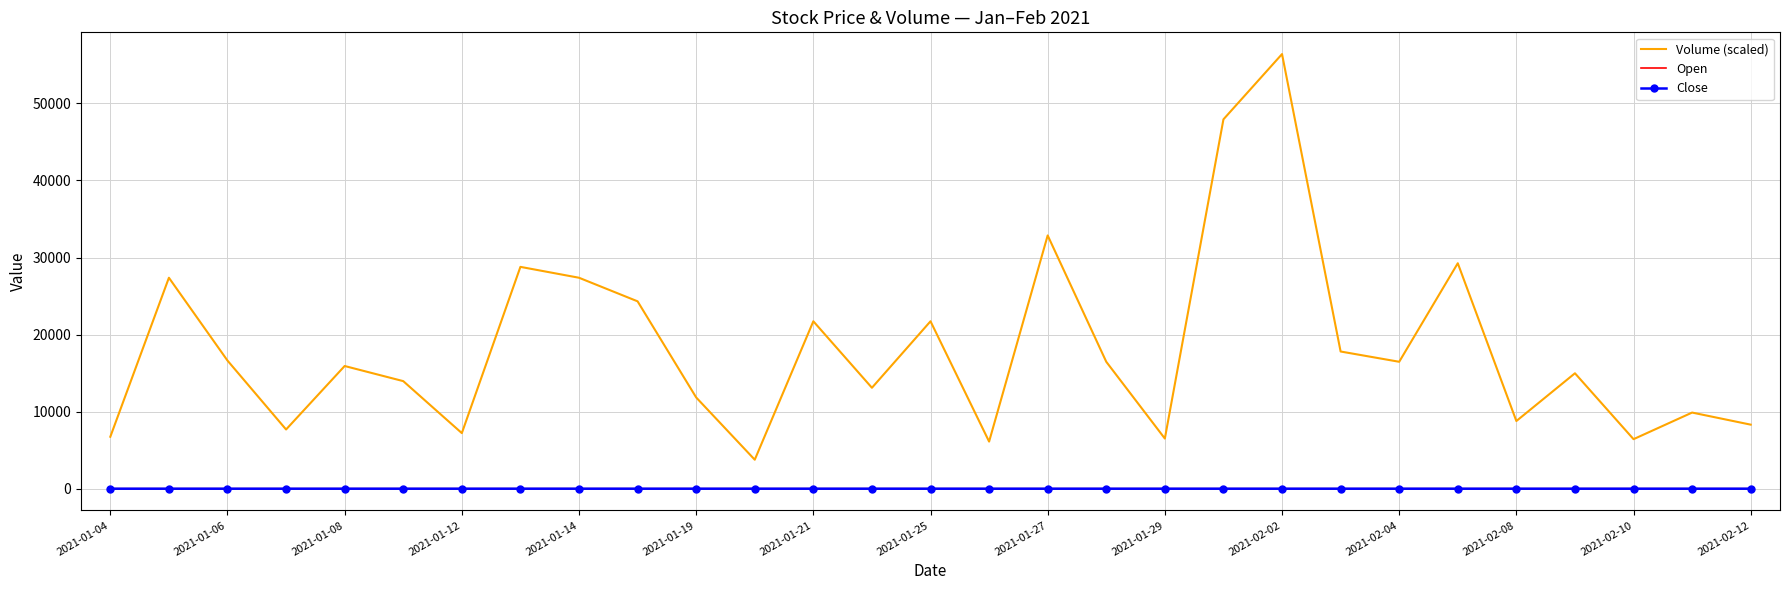

Which series has the widest spread of values?

Volume (scaled)